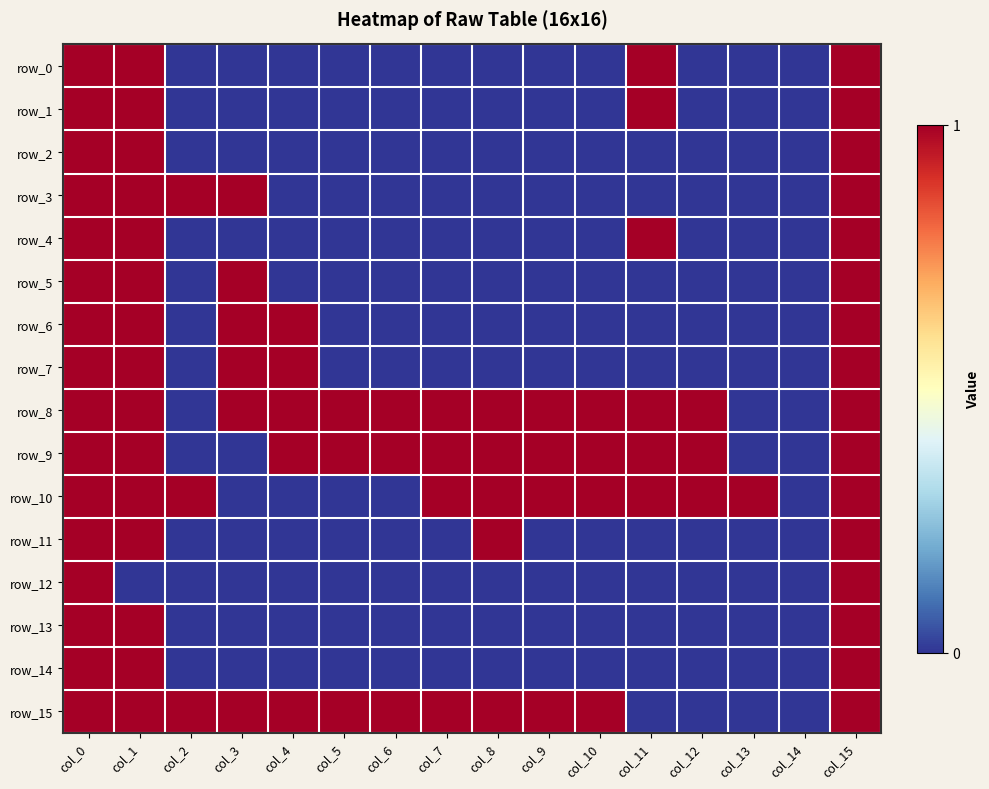

At which label is row_2 closest to 0?

col_2